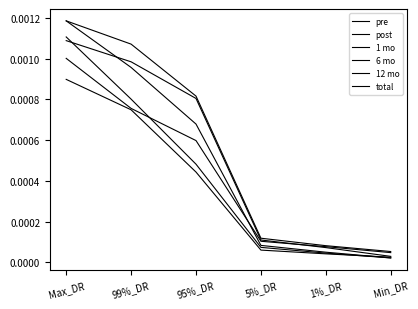

How many lines are shown in the chart?

6